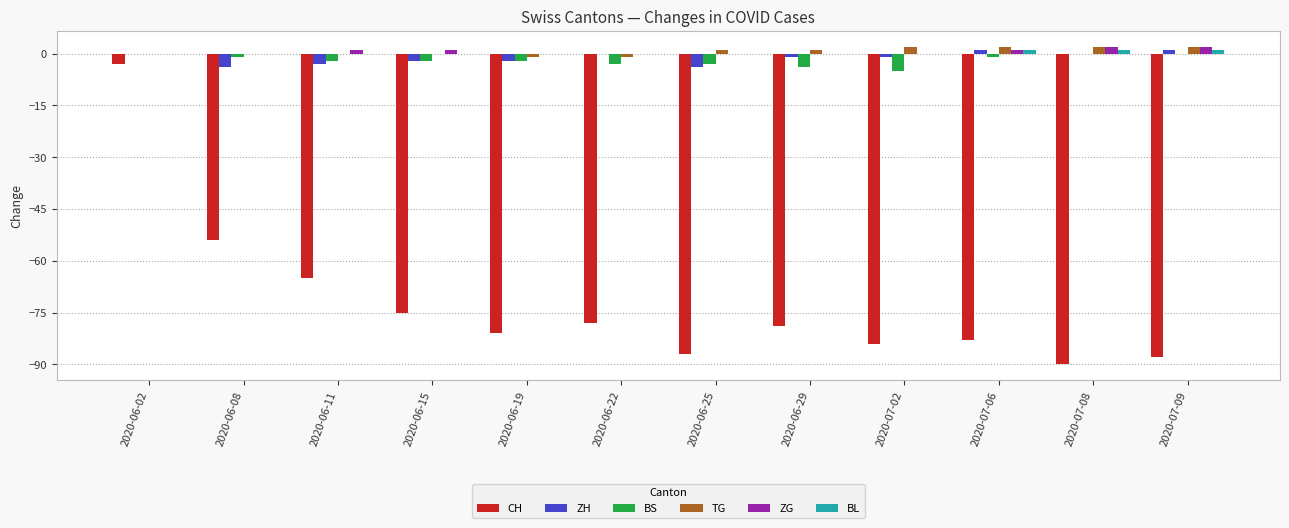

Where is CH nearest to the value -46?

2020-06-08